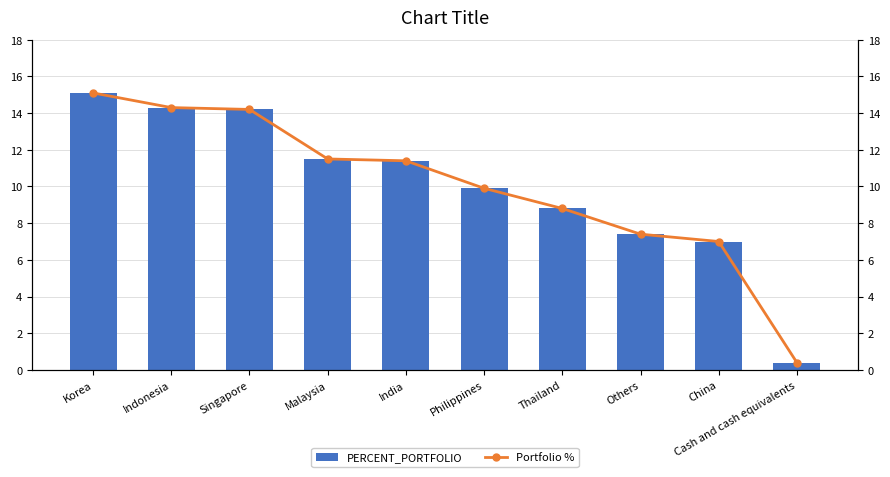

What is the total value across all series at Cash and cash equivalents?

0.8